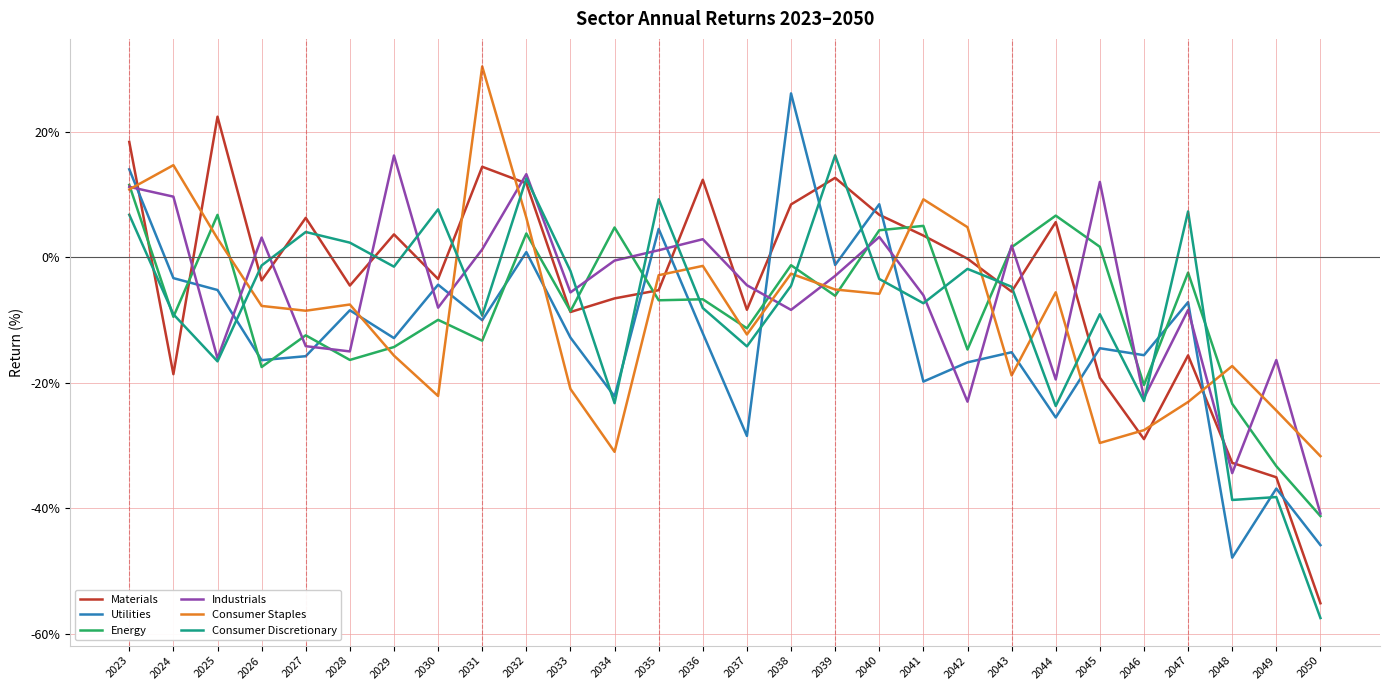

Is the value of Materials at 2026 greater than the value of Energy at 2039?

Yes